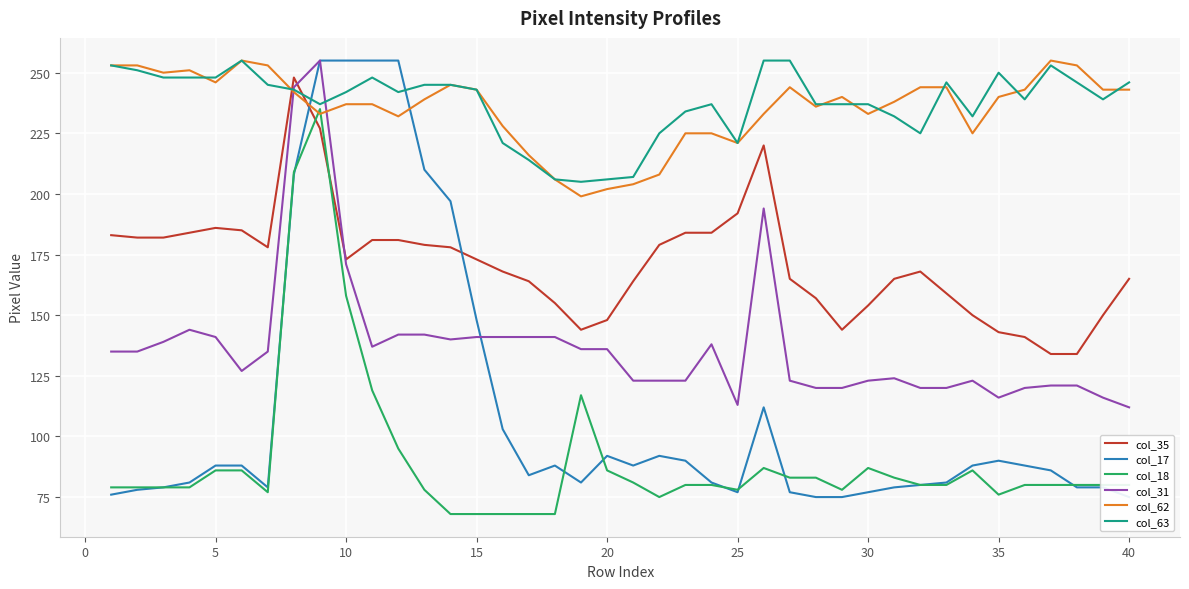

What is the maximum value for col_63?

255